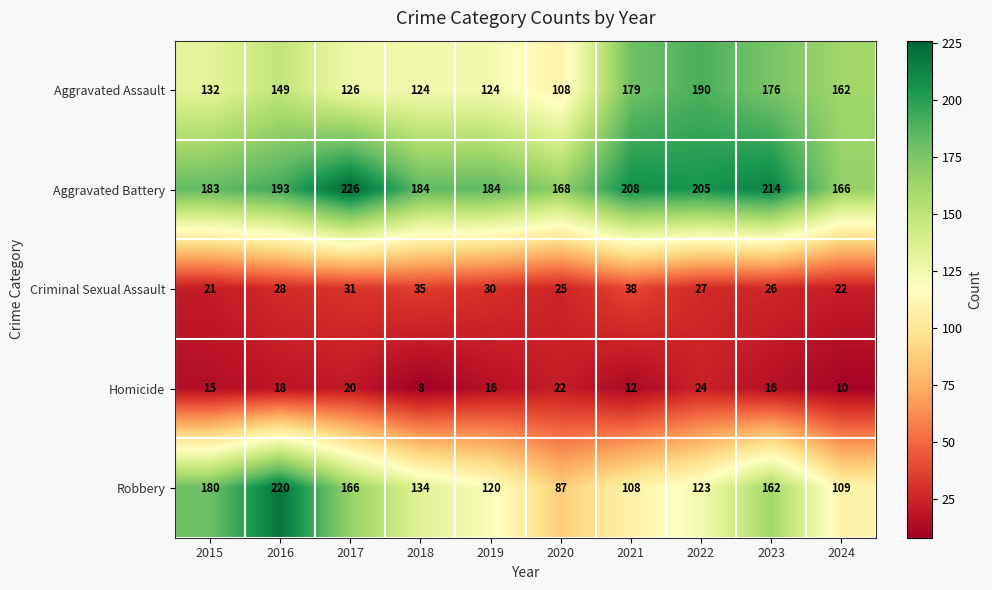

The Aggravated Battery series shows 208 at 2021. True or false?

True